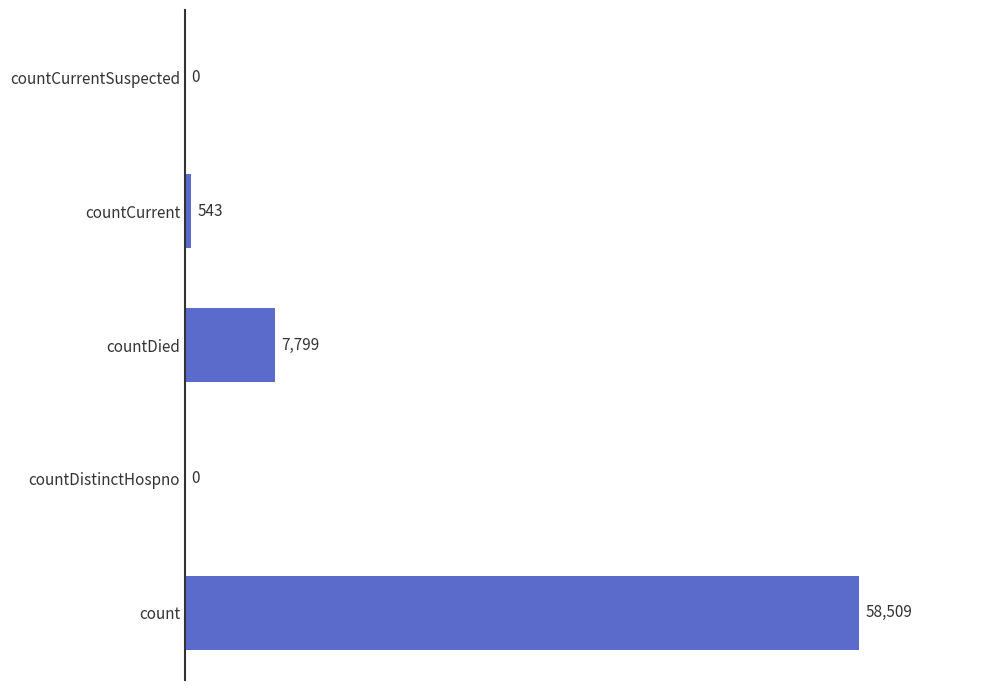

True or false: the data shows 58509 at count.

True